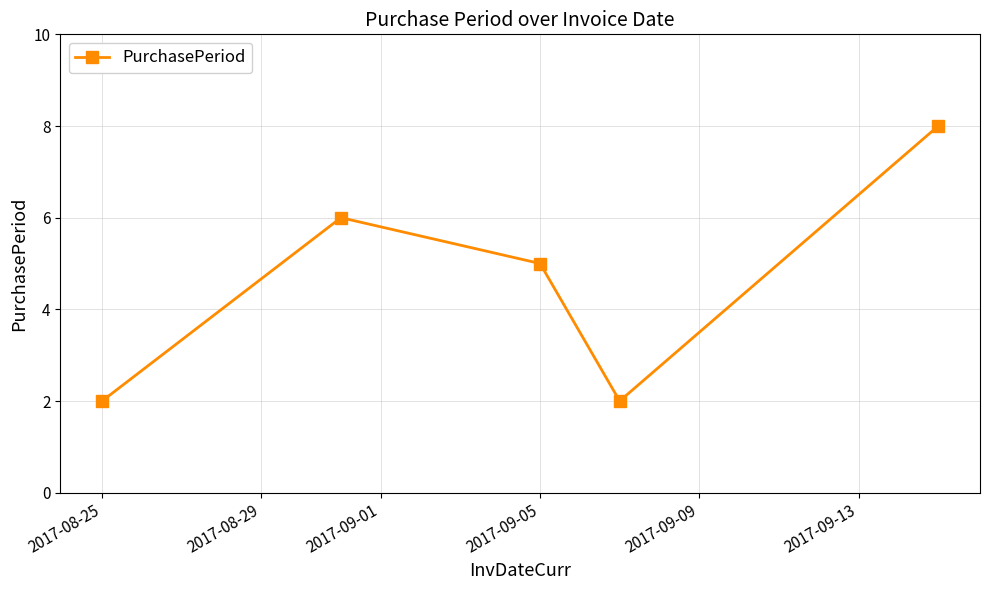

Reading right to left, extract all data points from this chart.

8	2	5	6	2